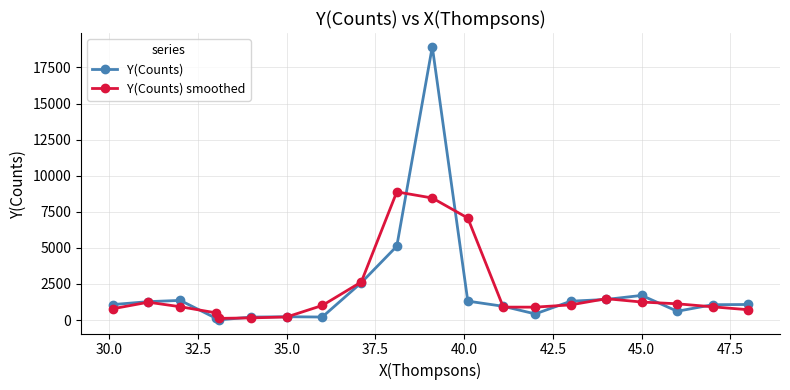

True or false: Y(Counts) smoothed has more than 0 points higher than both neighbors.

True